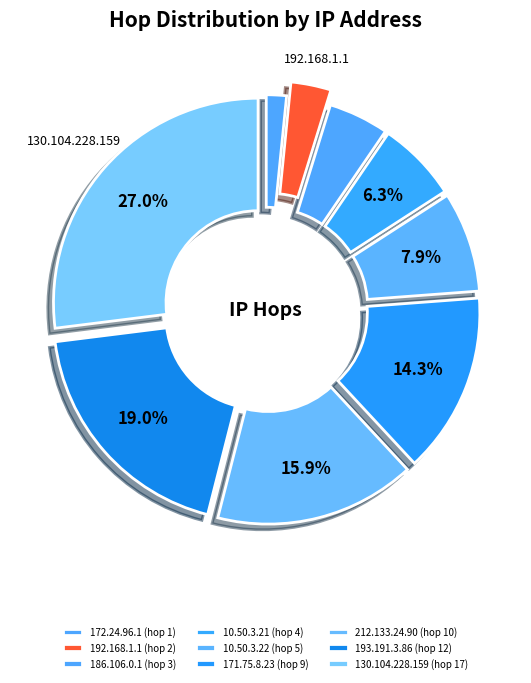

Which has a higher value, 10.50.3.22 or 192.168.1.1?

10.50.3.22